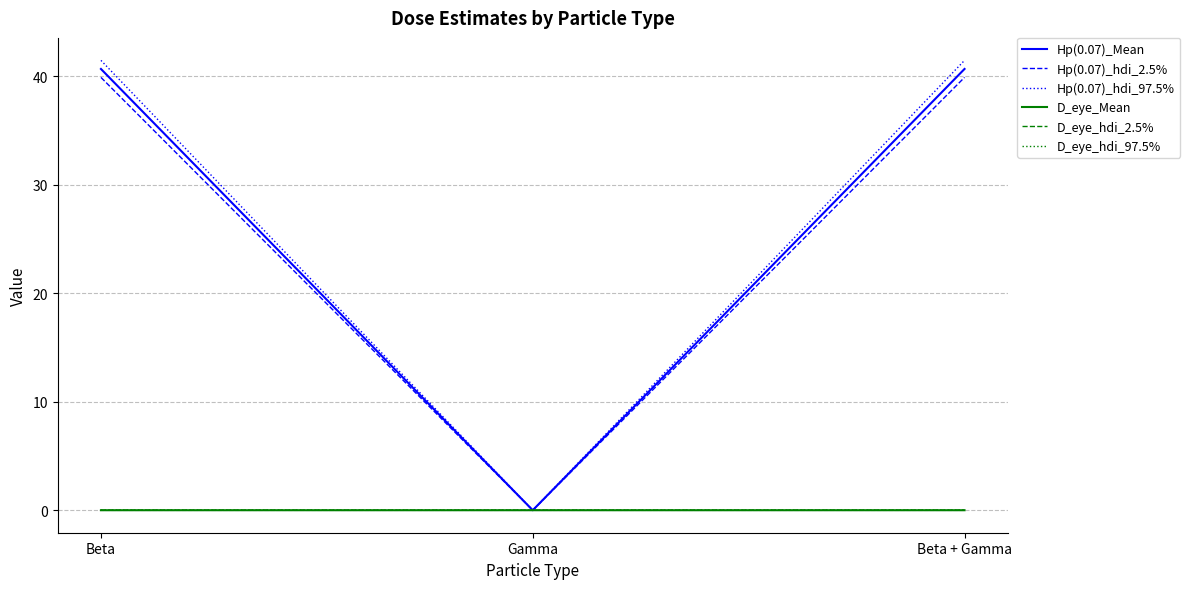

The value of Hp(0.07)_hdi_97.5% at Gamma is 0.0. True or false?

True